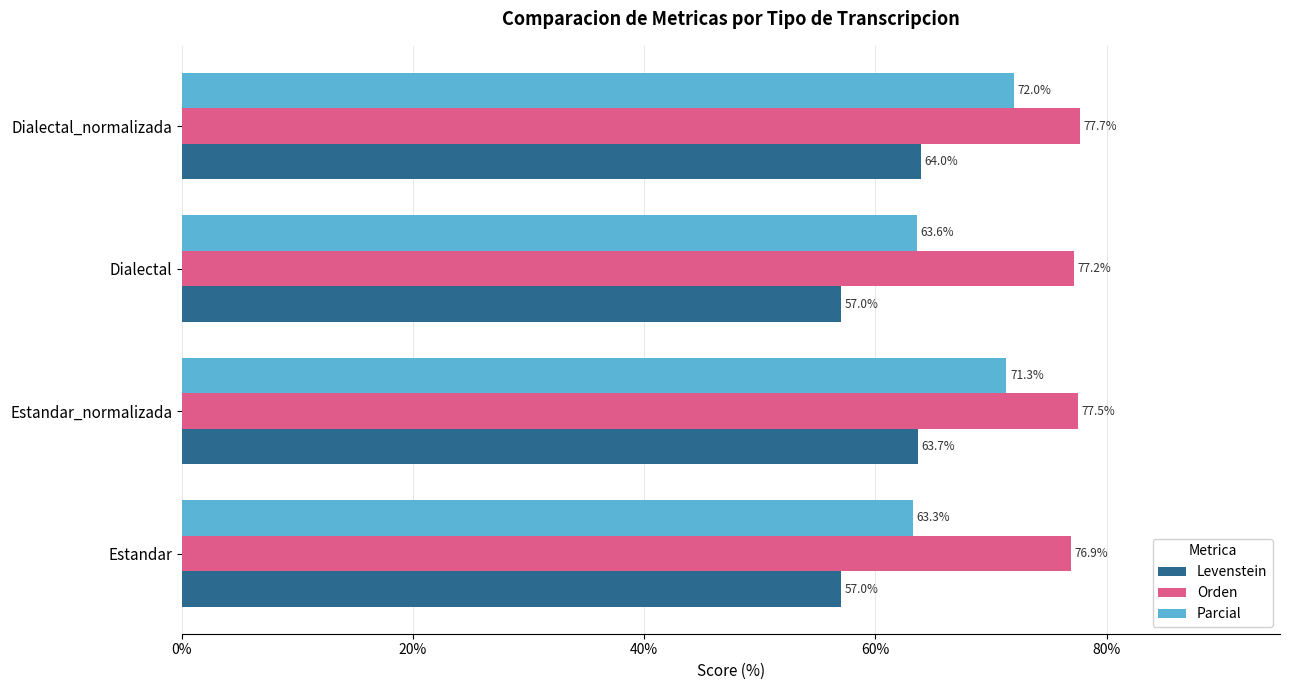

List the series in order of their overall mean, highest first.

Orden, Parcial, Levenstein